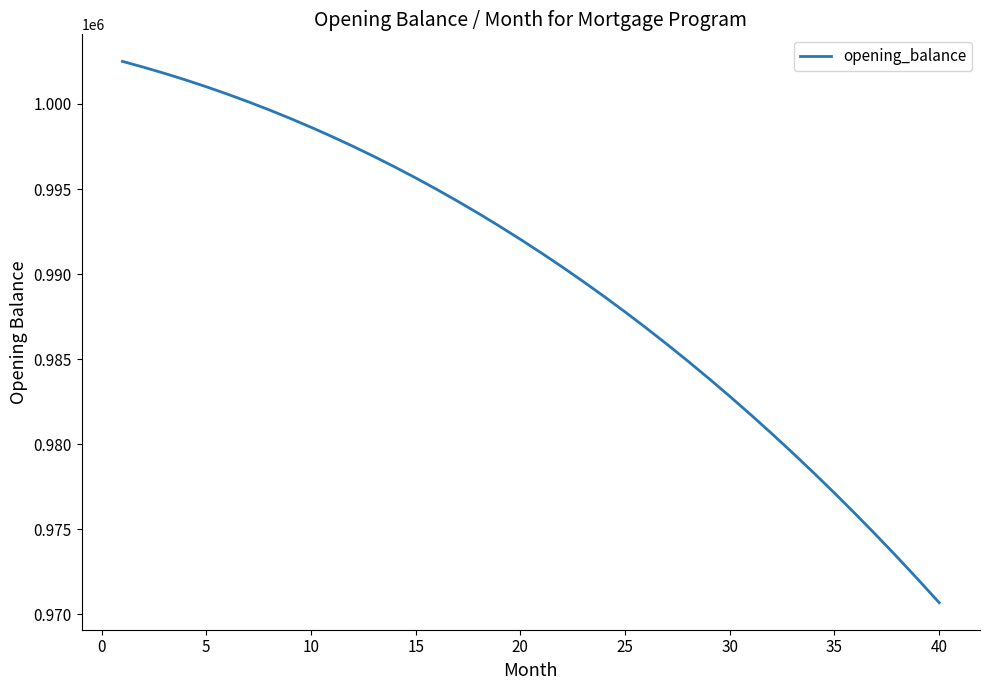

What is the smallest value displayed?

970688.5